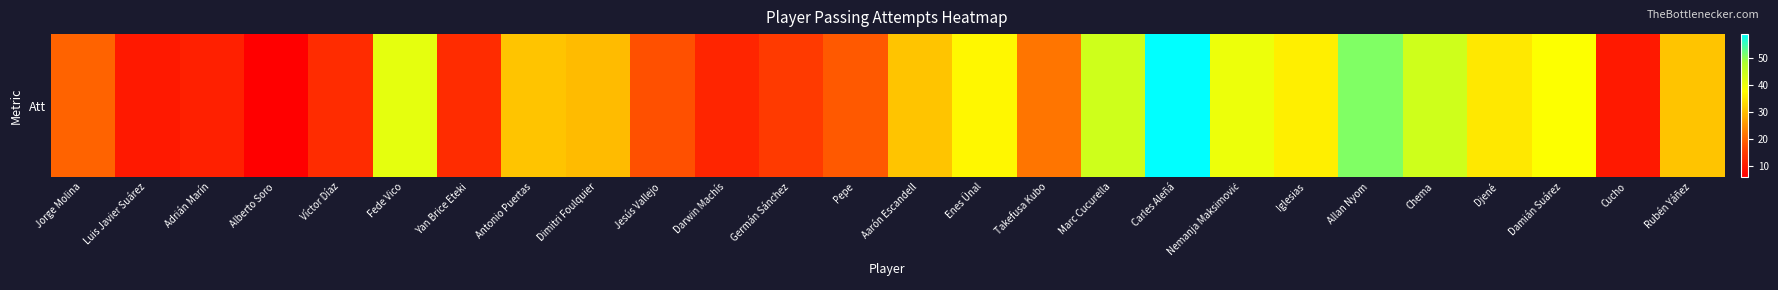

At which category does the chart reach its minimum across all series?

Alberto Soro